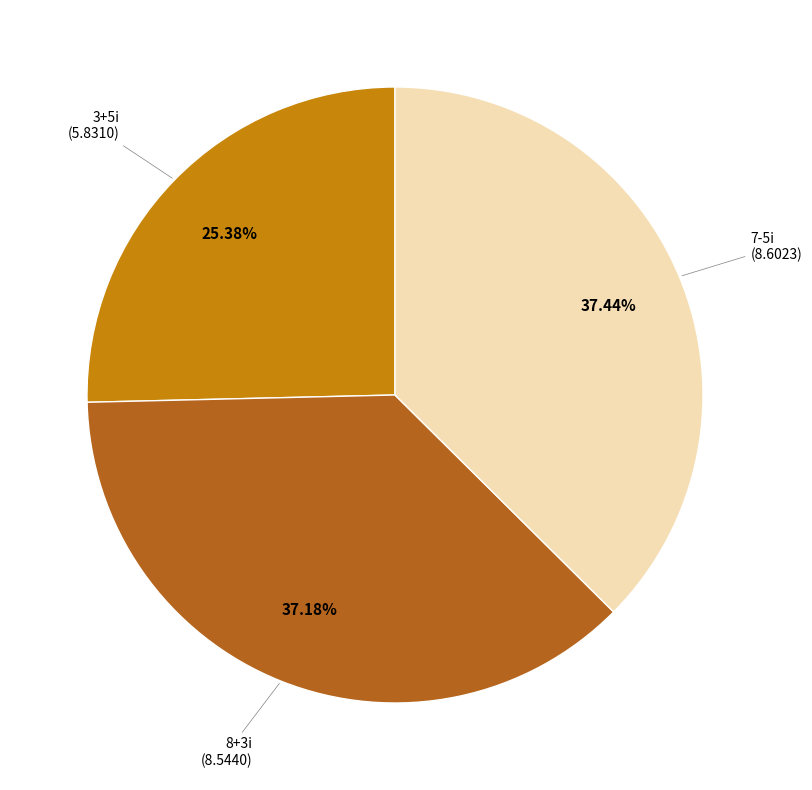

Does any single category account for the majority?

No